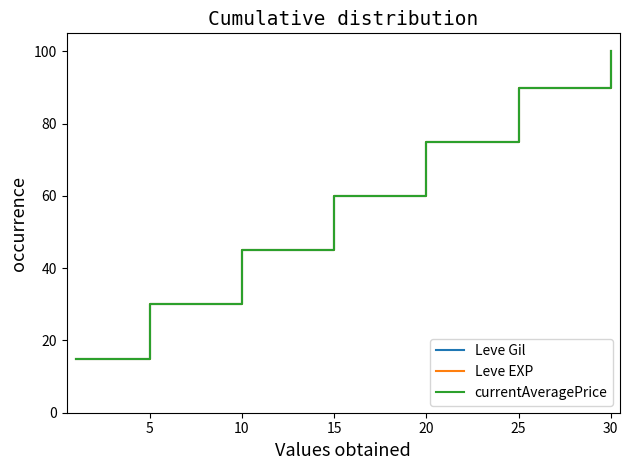

How many Leve EXP values are between 30 and 90?

5